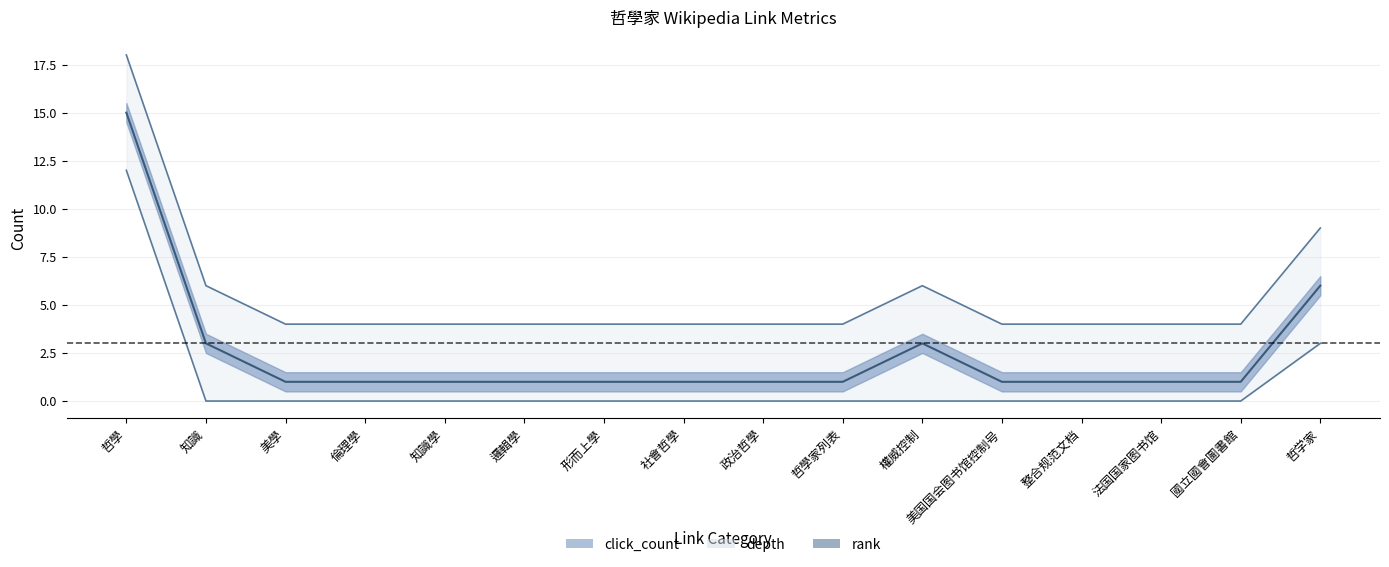

What position from the right is 形而上學?

10